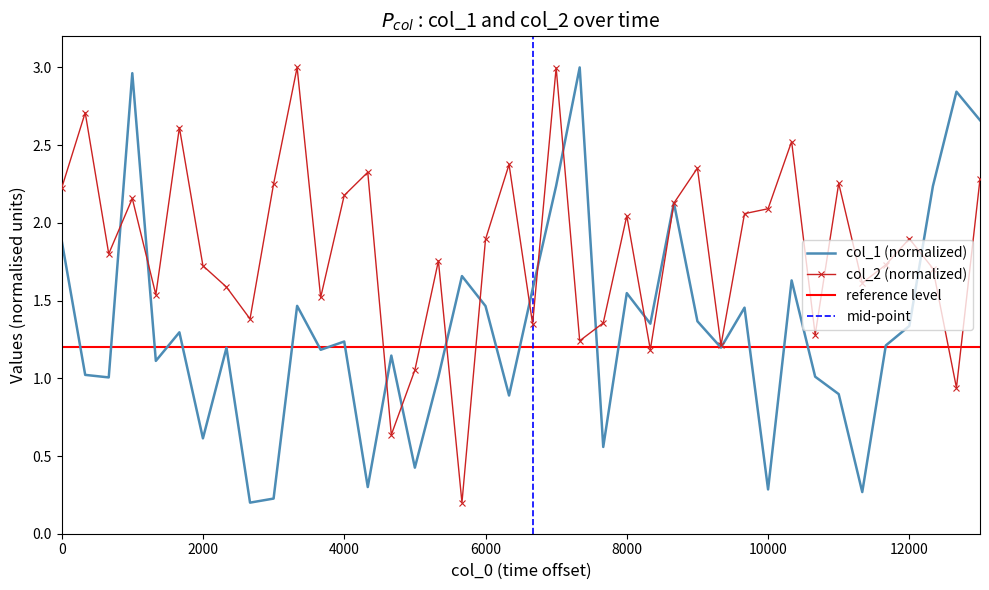

Which series has the largest total across all categories?

col_2